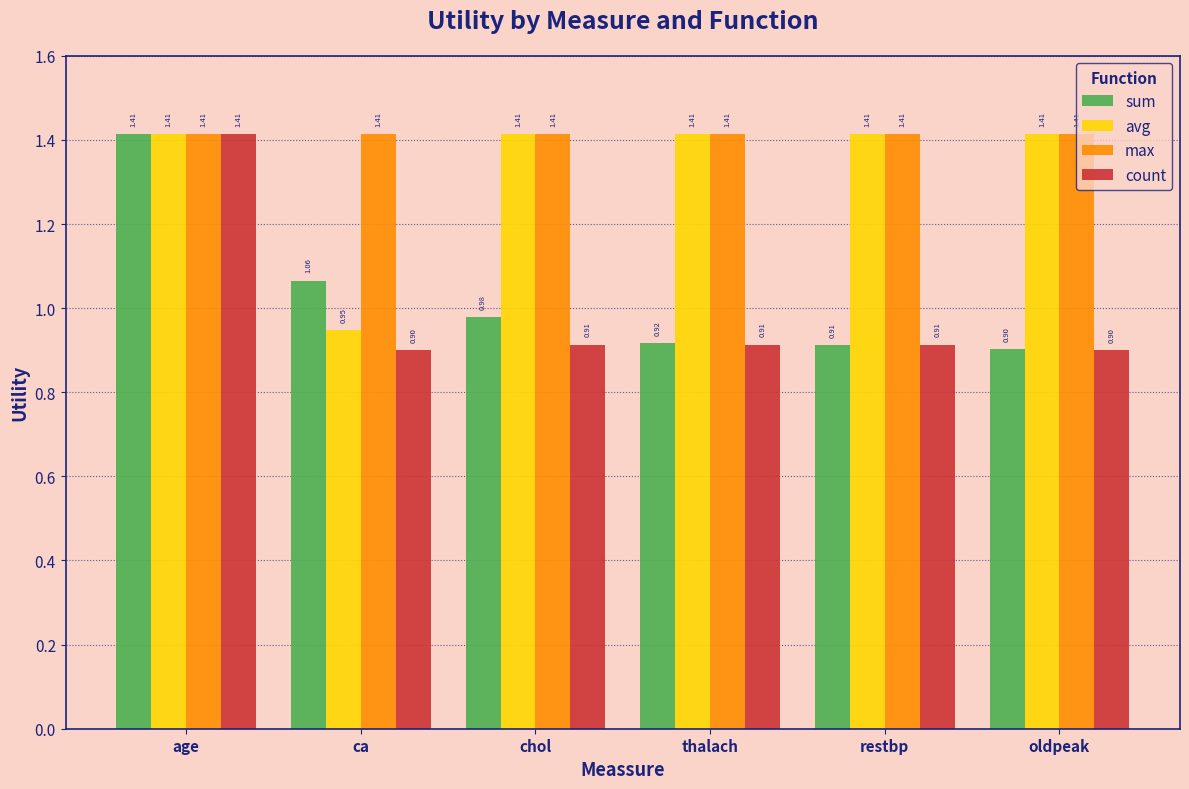

The count series shows 0.9 at ca. True or false?

True